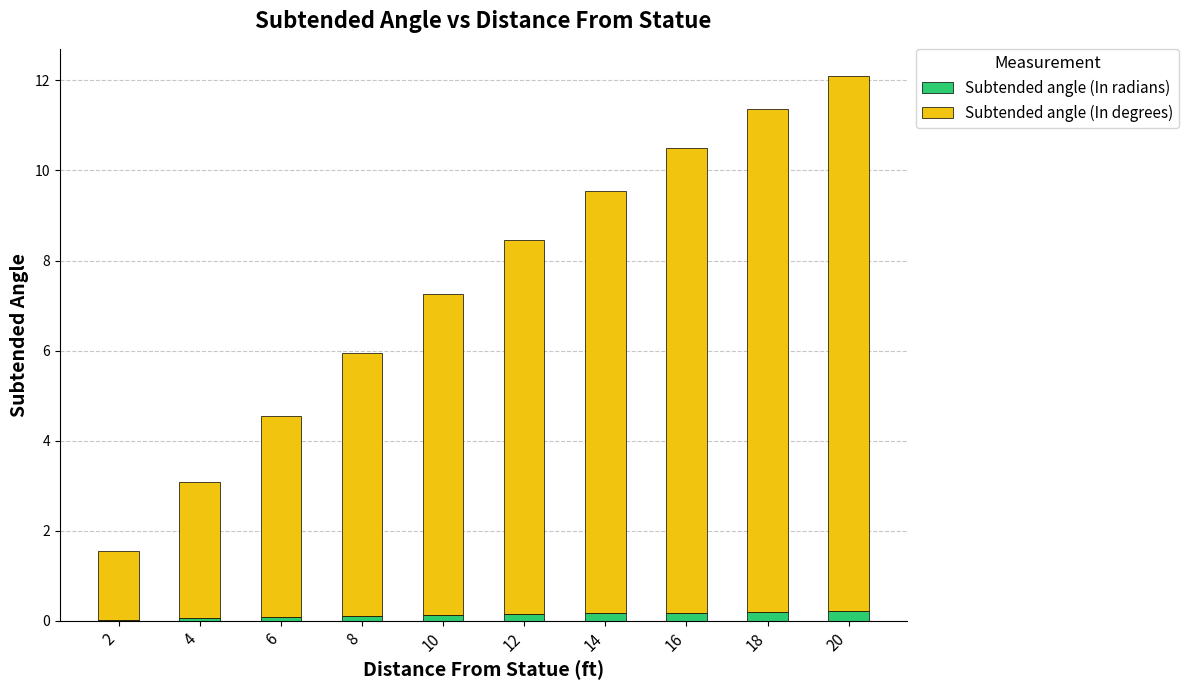

What is the sum of all Subtended angle (In radians) values?

1.3